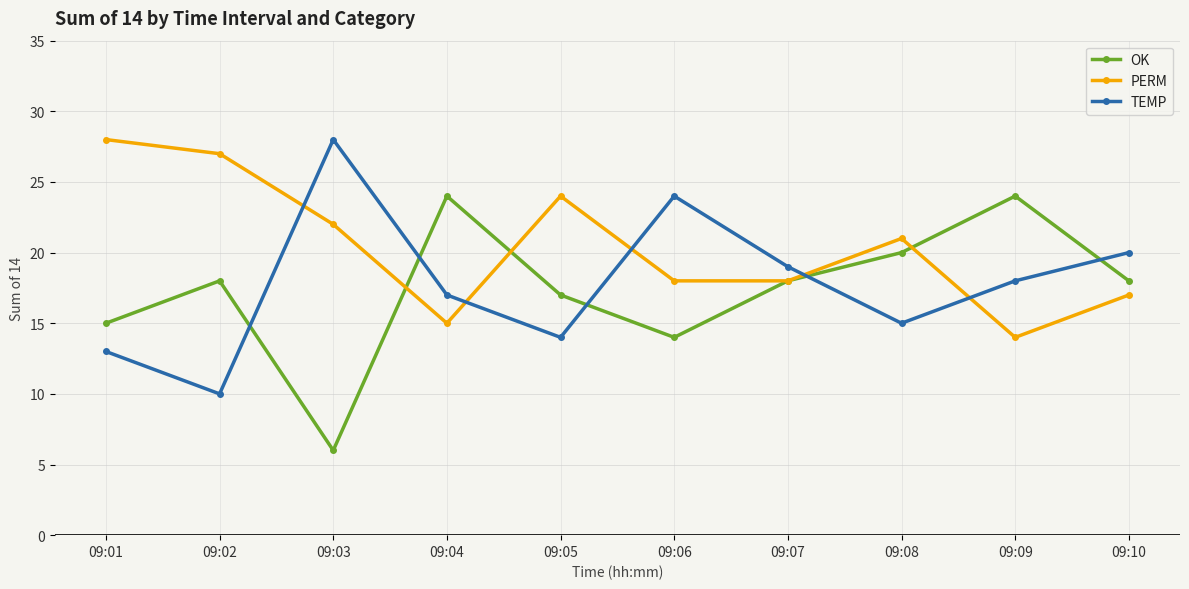

Which series has the largest total across all categories?

PERM